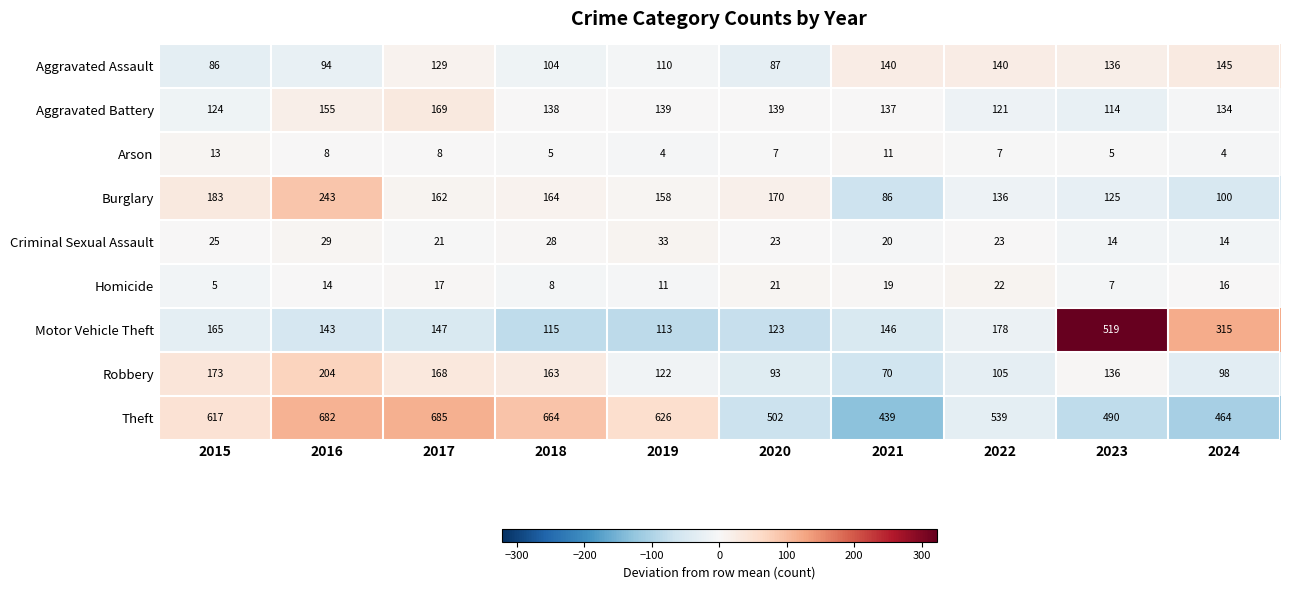

Is the value of Homicide at 2021 greater than the value of Burglary at 2019?

No